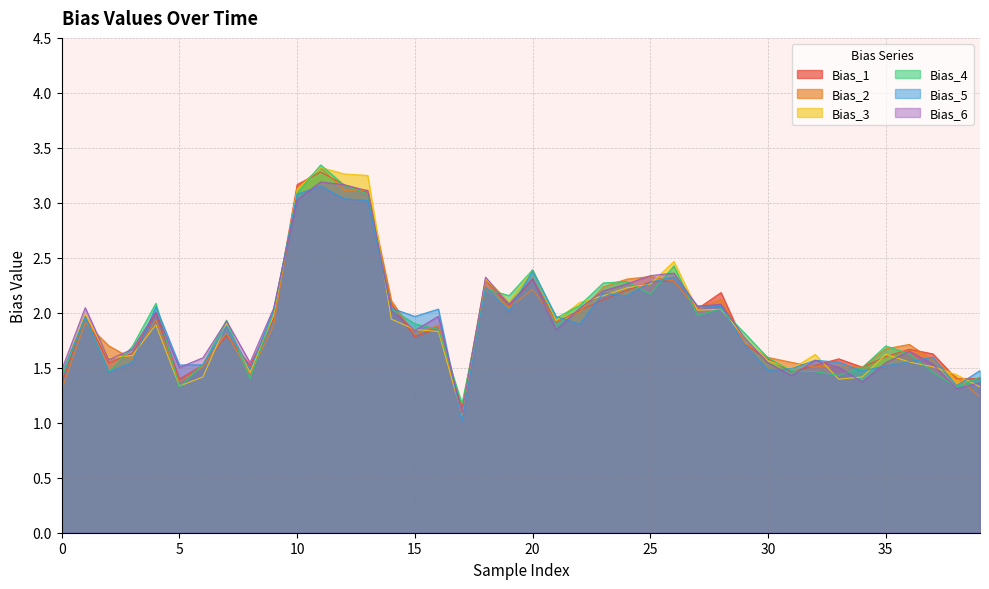

What is the difference between the second highest and minimum values in the Bias_6 series?

2.1